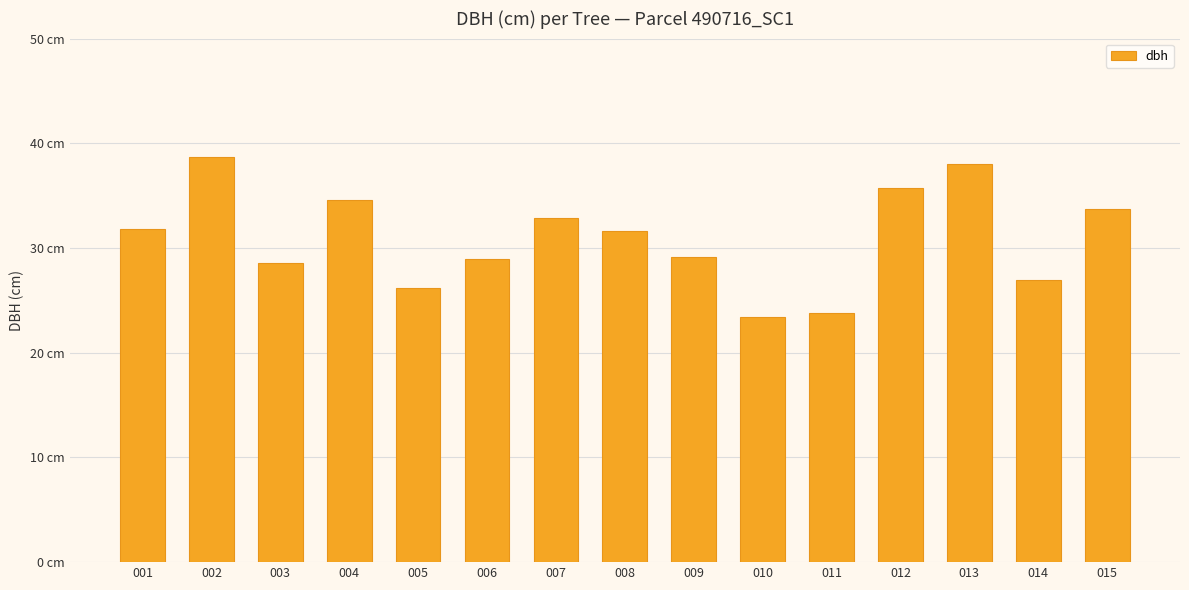

What is the value of the 5th bar from the left?

26.2